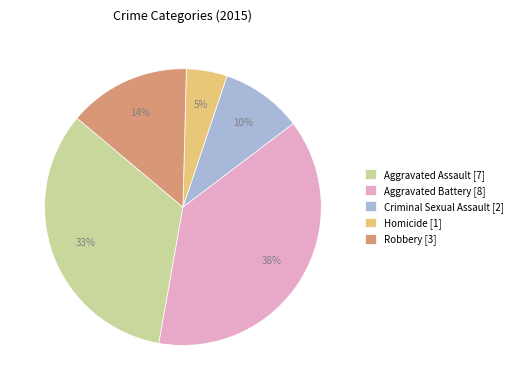

How many slices are in this pie chart?

5